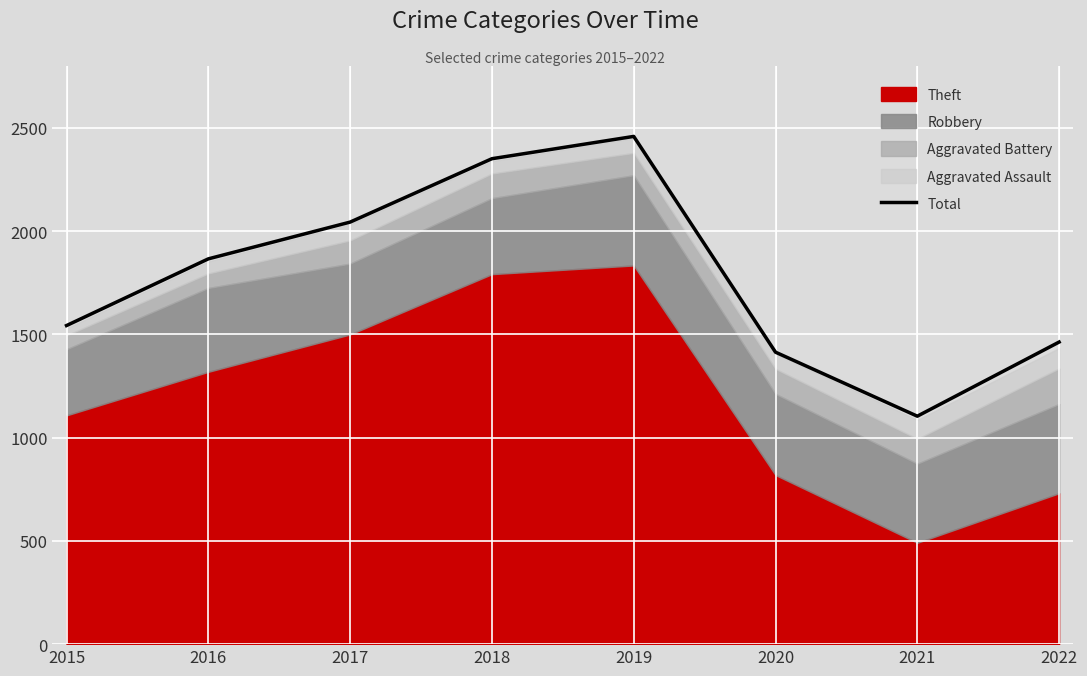

What is the value of the 6th point from the left?

1414